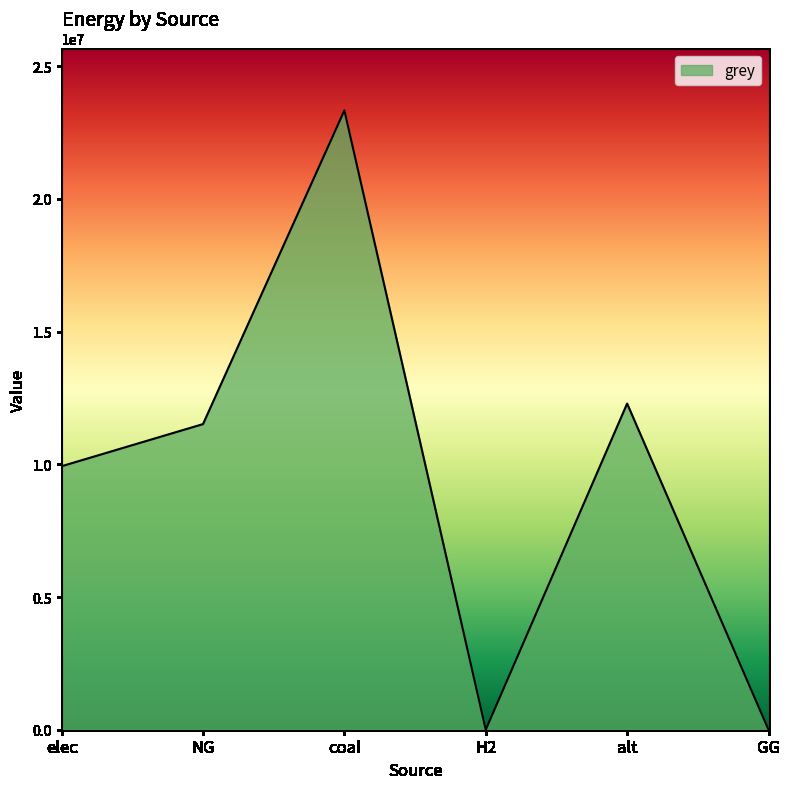

How many categories are shown in the chart?

6